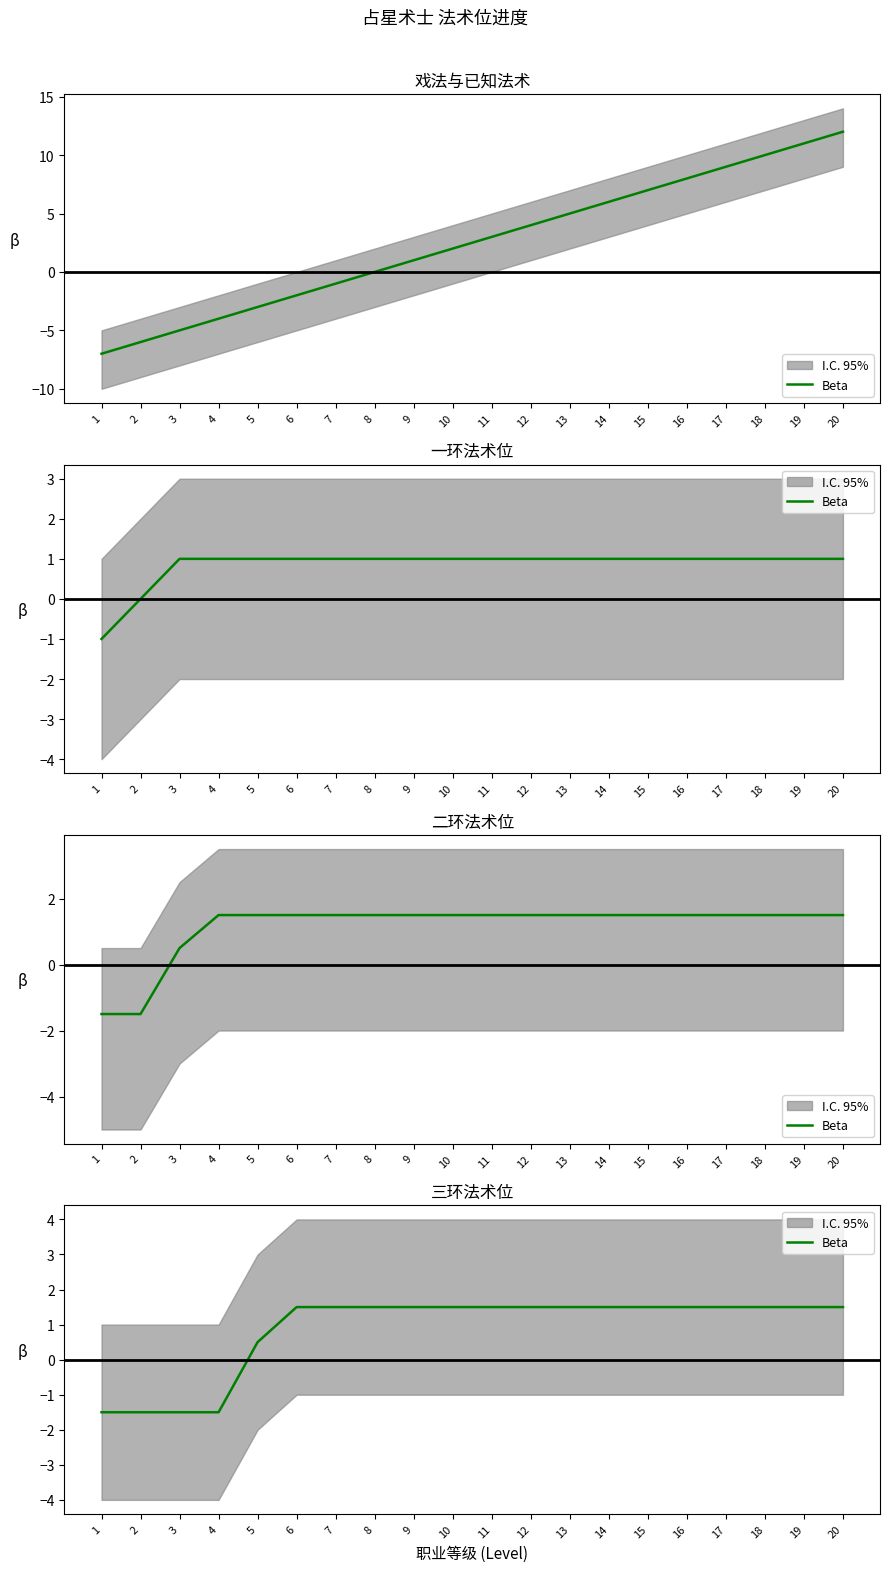

The chart shows a value of 2.4 at 6. True or false?

False